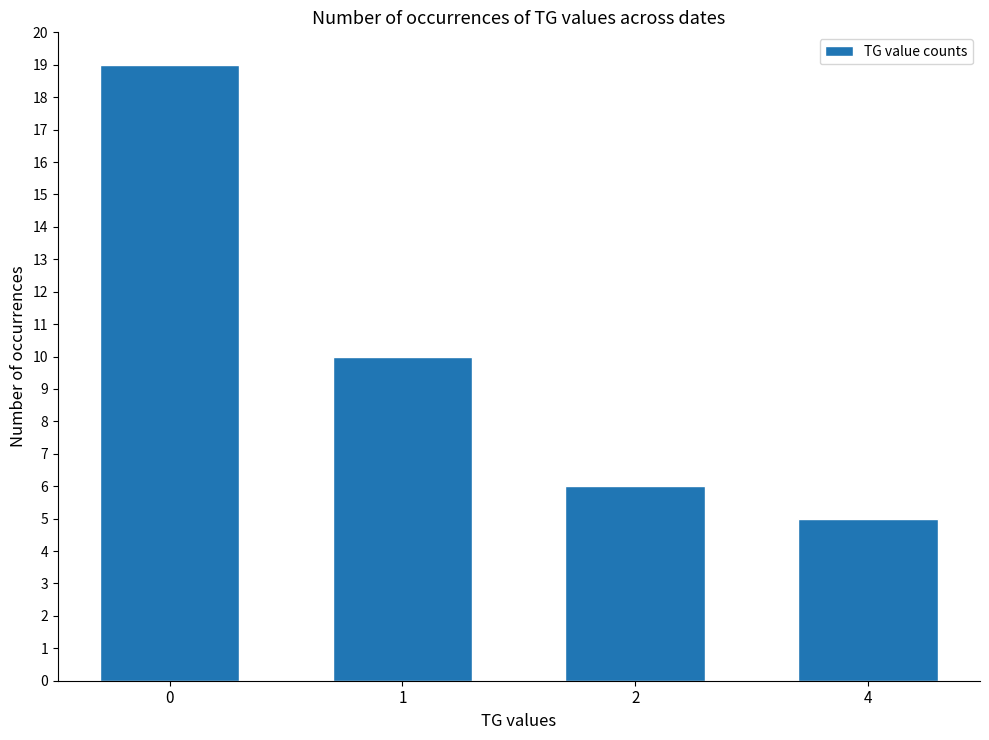

List the labels in order of value, smallest first.

4, 2, 1, 0